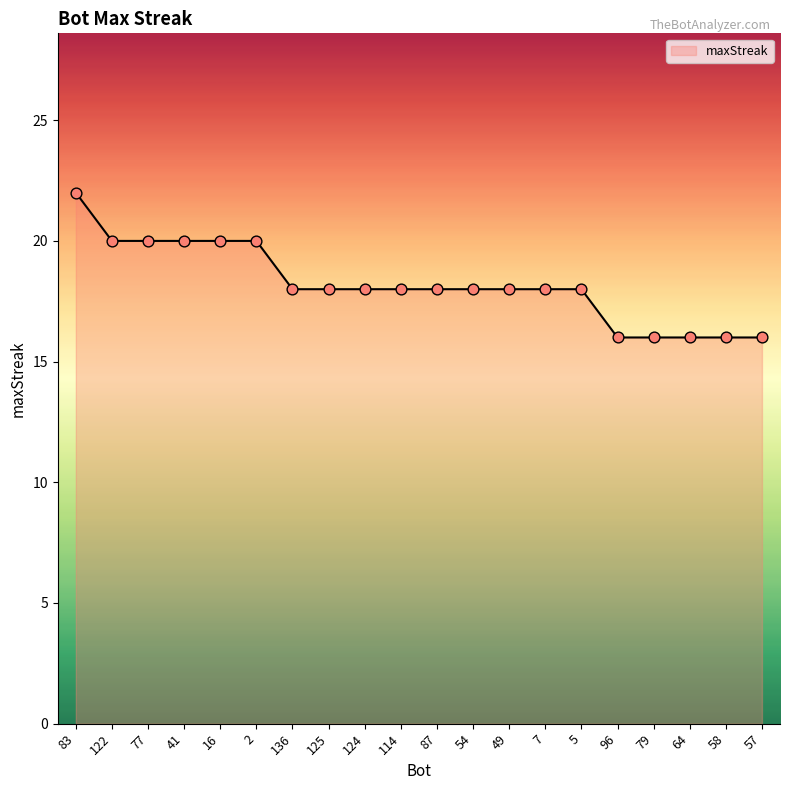

What is the ratio of the value at 87 to the value at 5?

1.0